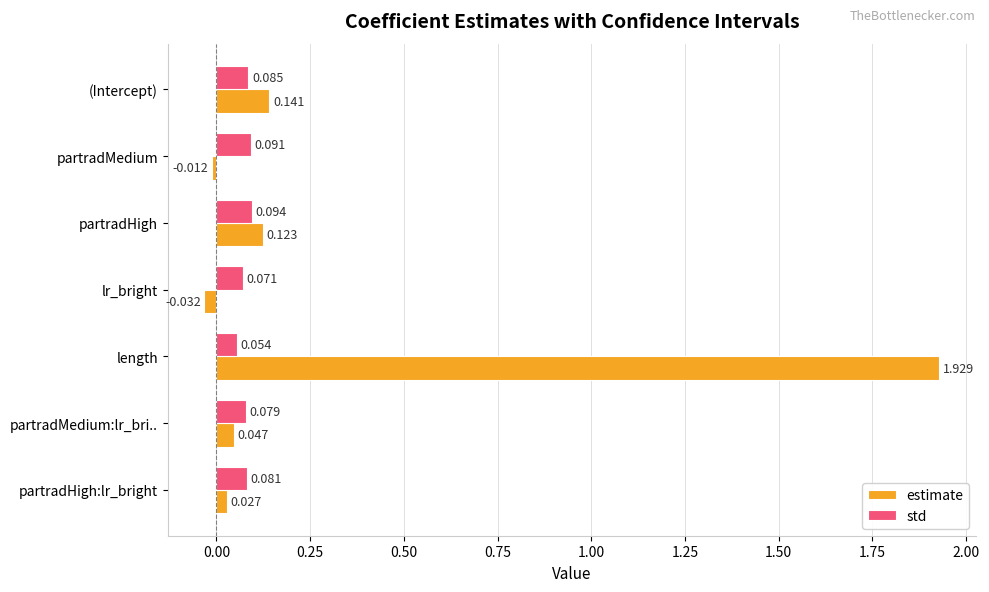

Which label corresponds to the largest value in the chart?

length